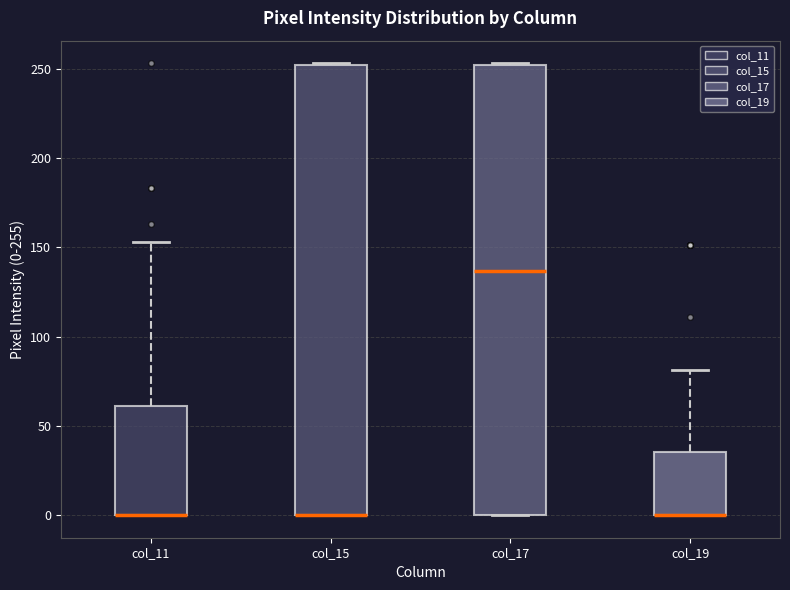

Reading left to right, read every box against the y-axis: the position of its median line, the range the box covers, and the ends of its whiskers. The values are not printed on the chart, so give them approximately, as read against the axis.

col_11: median 0 (drawn on the box's lower edge), box 0 to 60, whiskers 0 to 155
col_15: median 0 (drawn on the box's lower edge), box 0 to 250, whiskers 0 to 255
col_17: median 135, box 0 to 250, whiskers 0 to 255
col_19: median 0 (drawn on the box's lower edge), box 0 to 35, whiskers 0 to 80